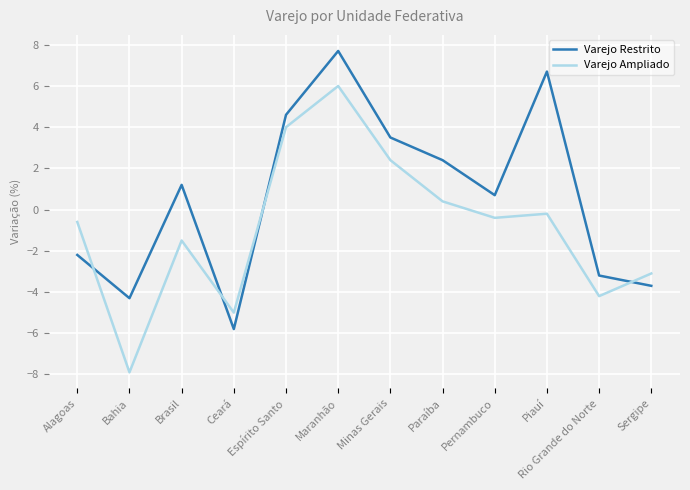

Rank the categories by Varejo Restrito value from highest to lowest.

Maranhão, Piauí, Espírito Santo, Minas Gerais, Paraíba, Brasil, Pernambuco, Alagoas, Rio Grande do Norte, Sergipe, Bahia, Ceará